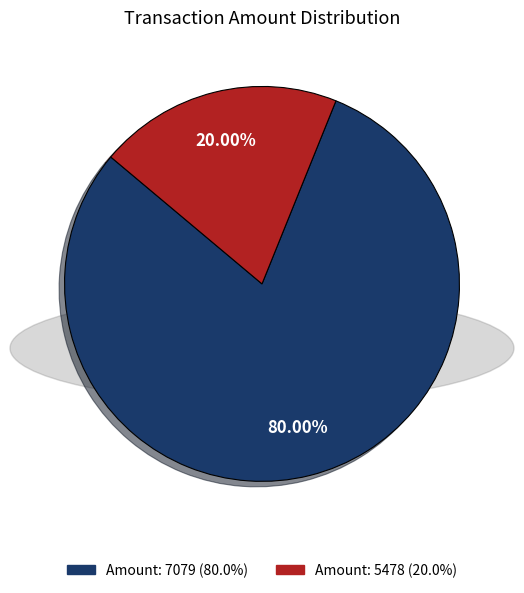

Is there a majority slice in this chart?

Yes